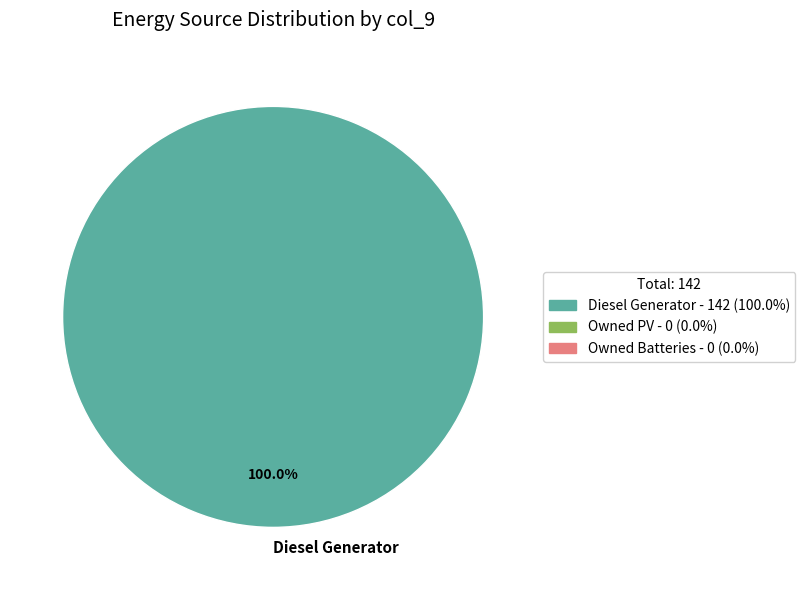

Rank the categories by value from highest to lowest.

Diesel Generator